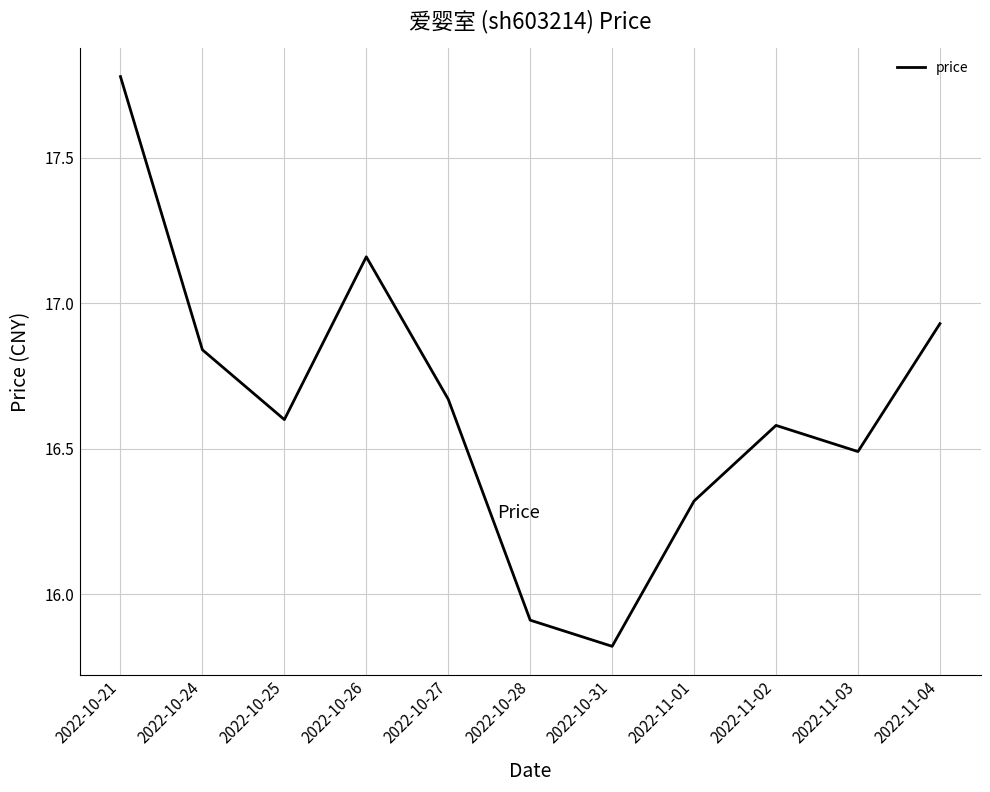

Which category has the highest value across all series?

2022-10-21